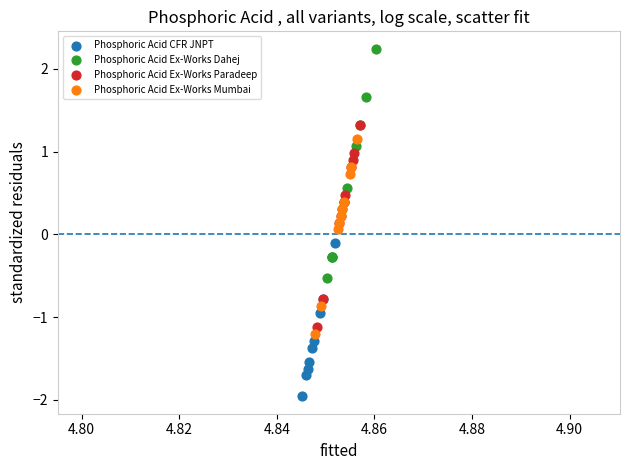

Which series contains the highest Y value?

Phosphoric Acid Ex-Works Dahej